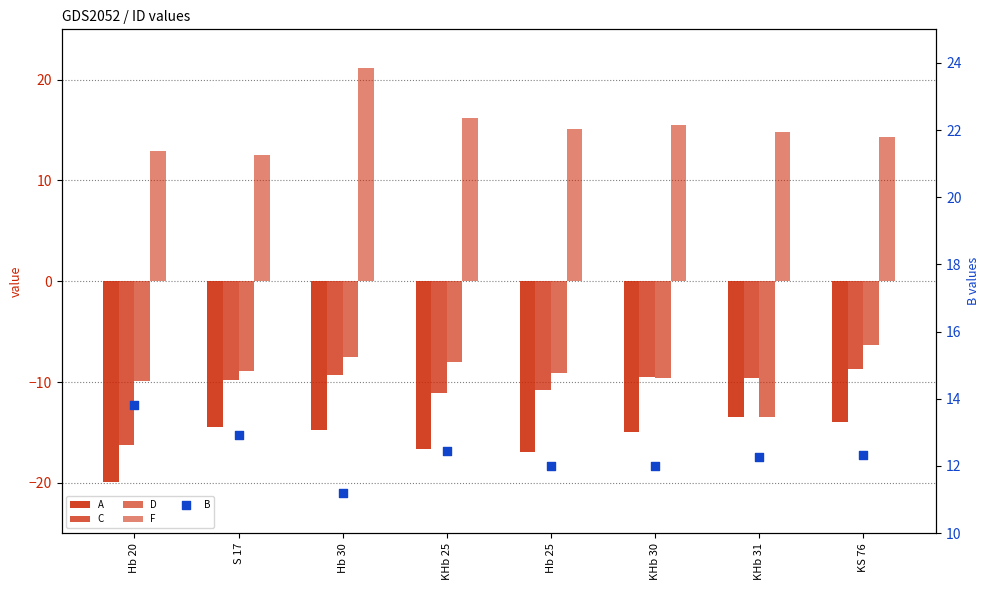

Which series has the widest spread of Y values?

F